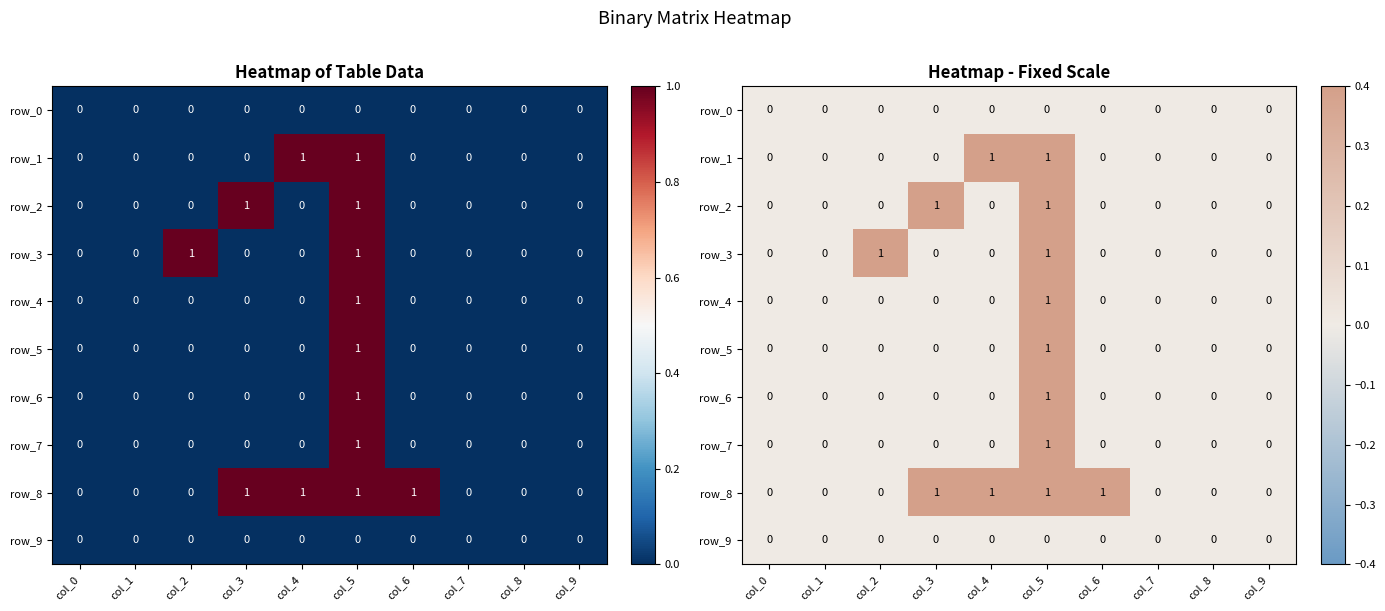

What is the maximum value for row_1?

1